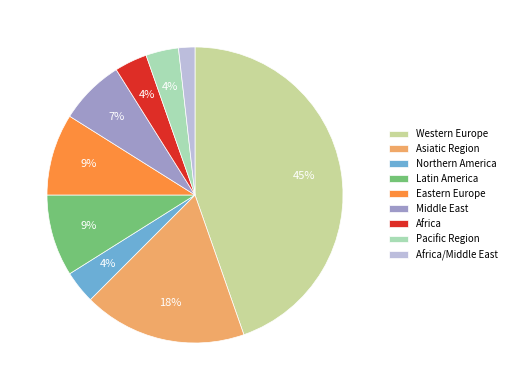

To the nearest percent, what is the difference between the Africa/Middle East and Middle East slice percentages?

5%